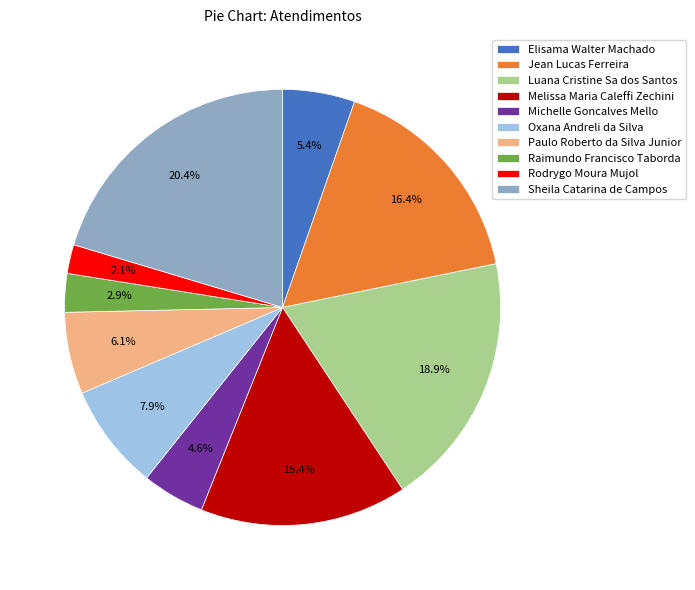

Does Oxana Andreli da Silva account for over 50% of the chart?

No